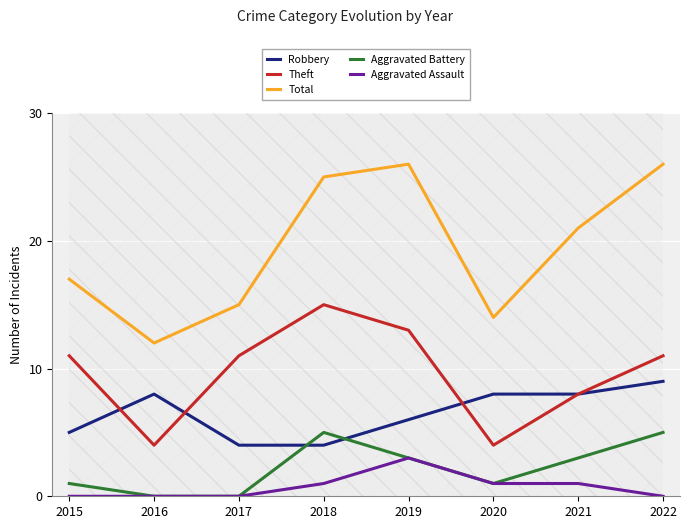

Is the value of Robbery at 2022 greater than the value of Theft at 2017?

No